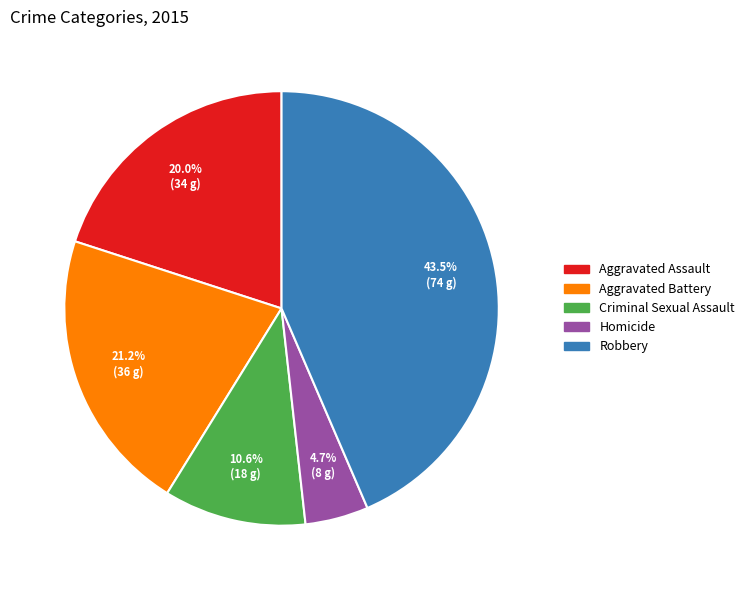

Does Homicide represent more than half of the total?

No